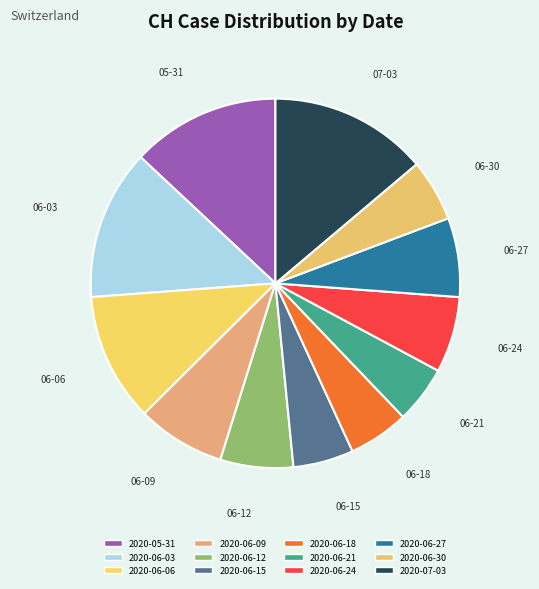

How many segments does this pie chart have?

12